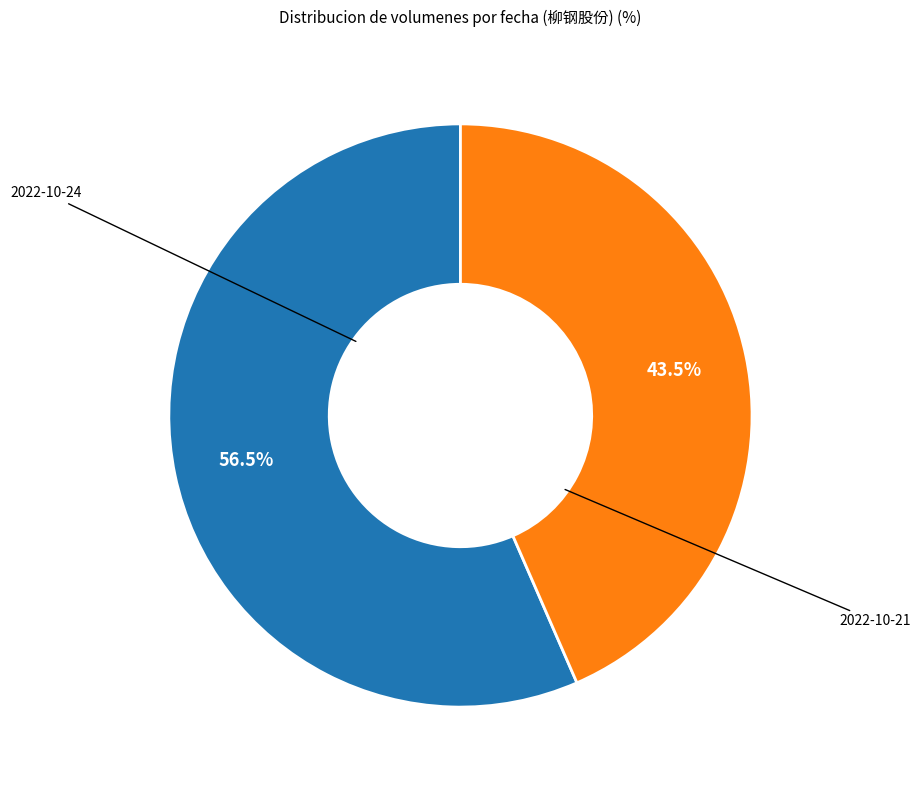

Rank the categories by value from lowest to highest.

2022-10-21, 2022-10-24